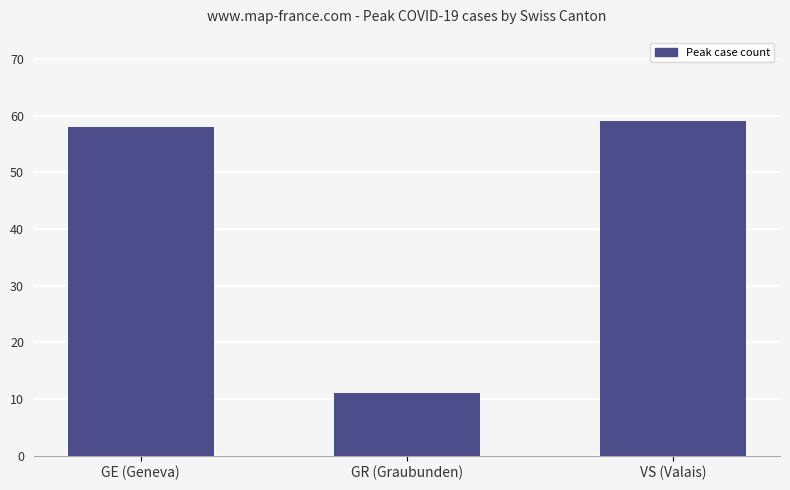

What is the difference between the maximum and minimum values?

48